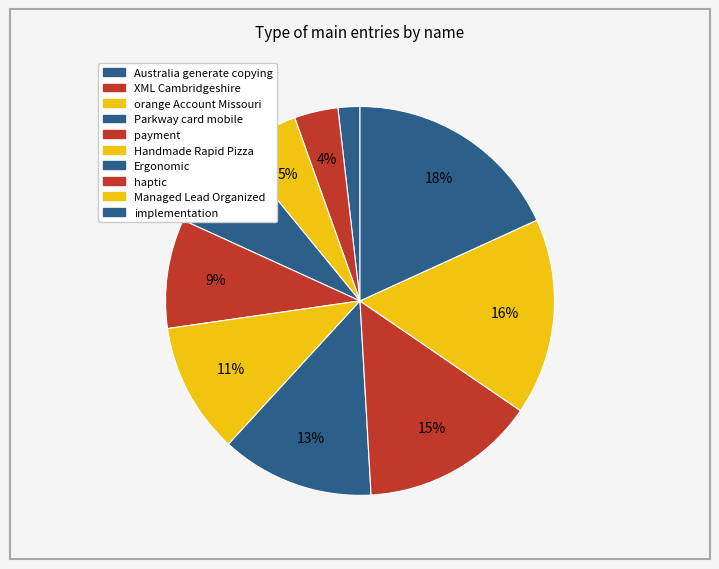

Which category has the smallest portion of the pie?

Australia generate copying